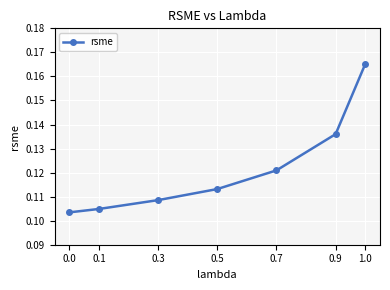

Count the values in the range 0 to 1.

7